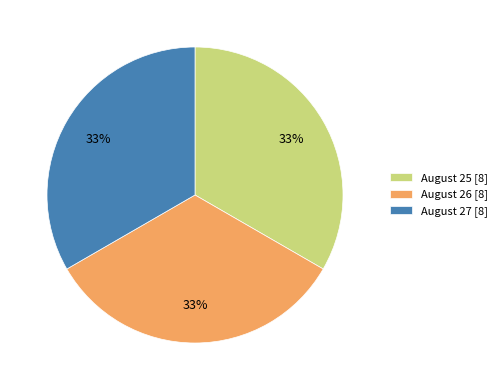

Is August 27 [8] the majority of the pie?

No